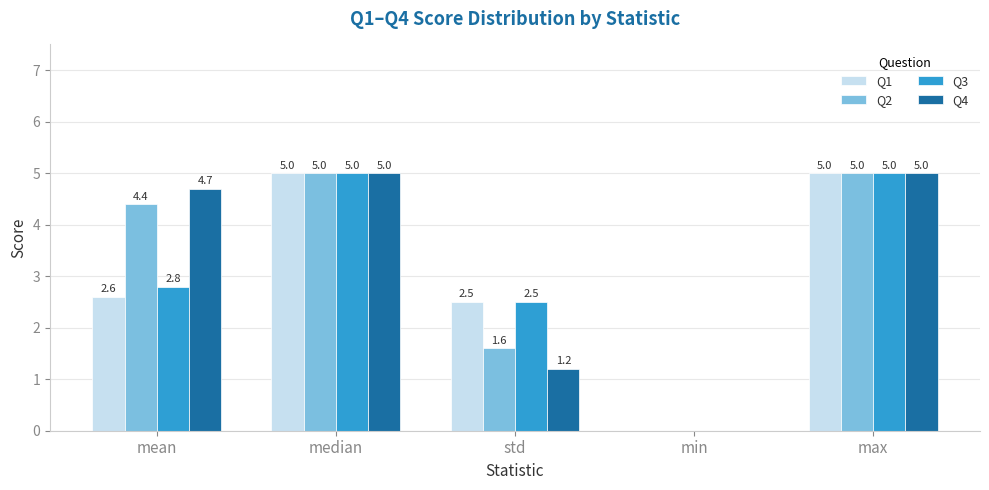

At which label does Q4 first exceed 4?

mean